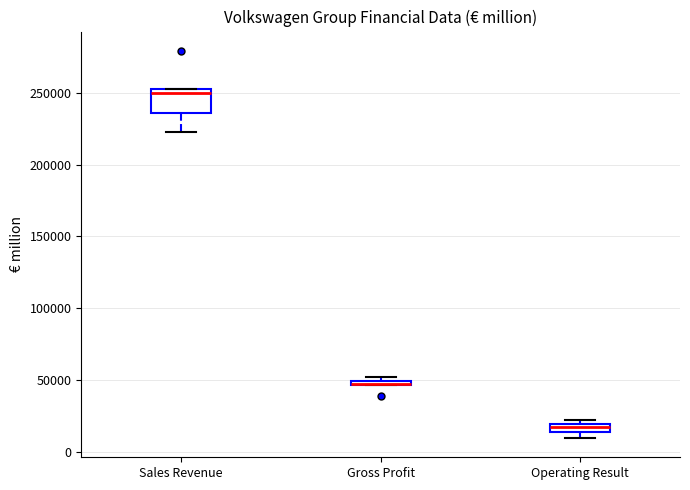

Which box is the tallest, from its lower edge to its upper edge?

Sales Revenue